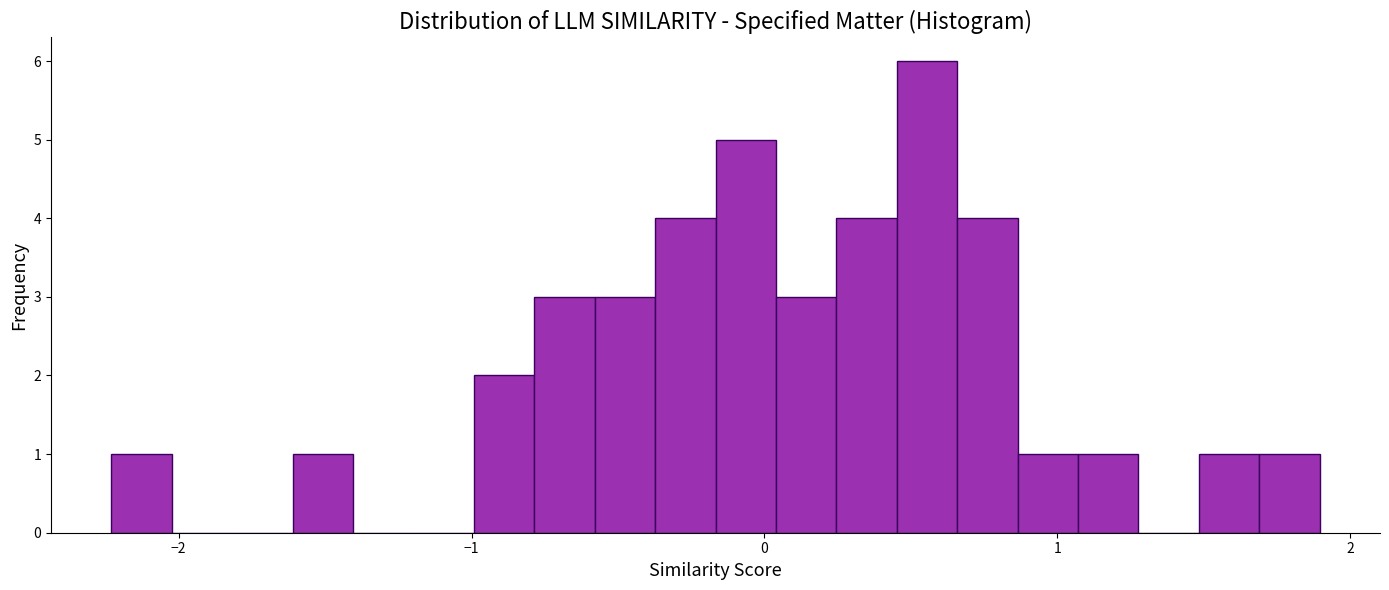

Around what value on the x-axis is the tallest bar? Give the approximate position of its centre, as read against the axis.

0.6